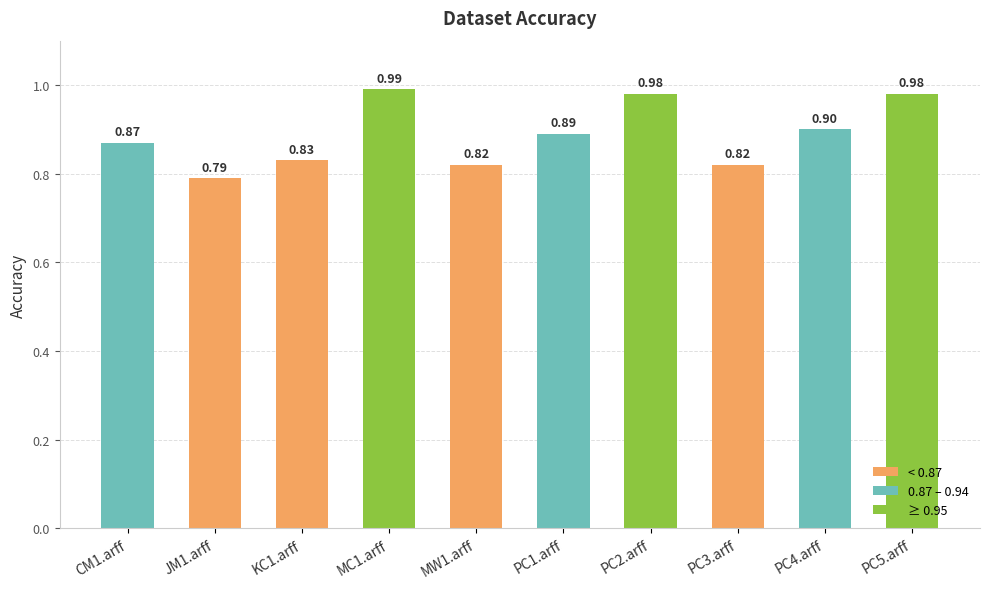

What is the average value?

0.9